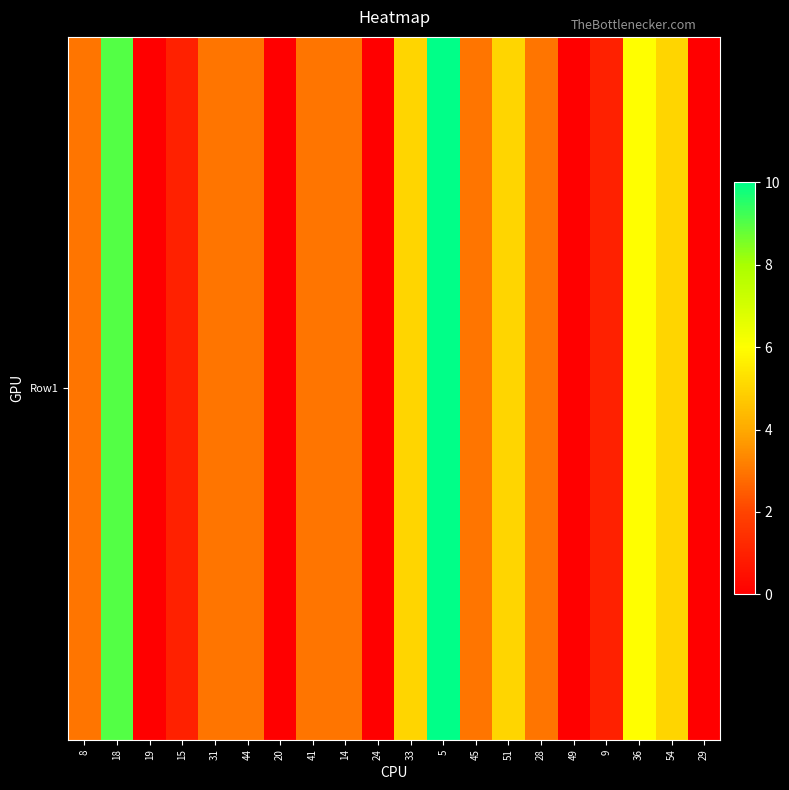

Where is the data nearest to the value 5?

33